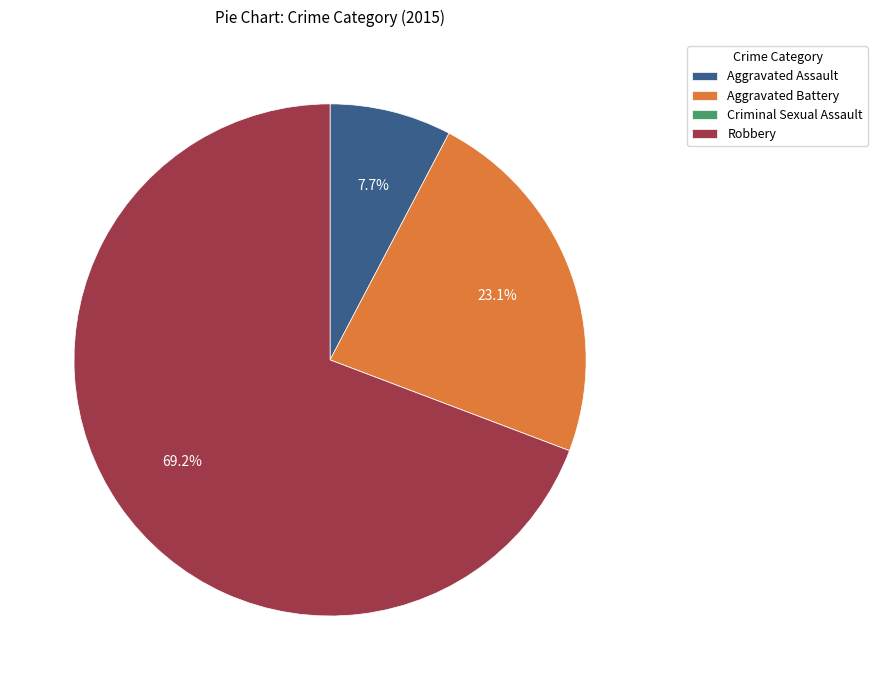

To the nearest percent, what is the difference between the largest and smallest slice percentages?

69%